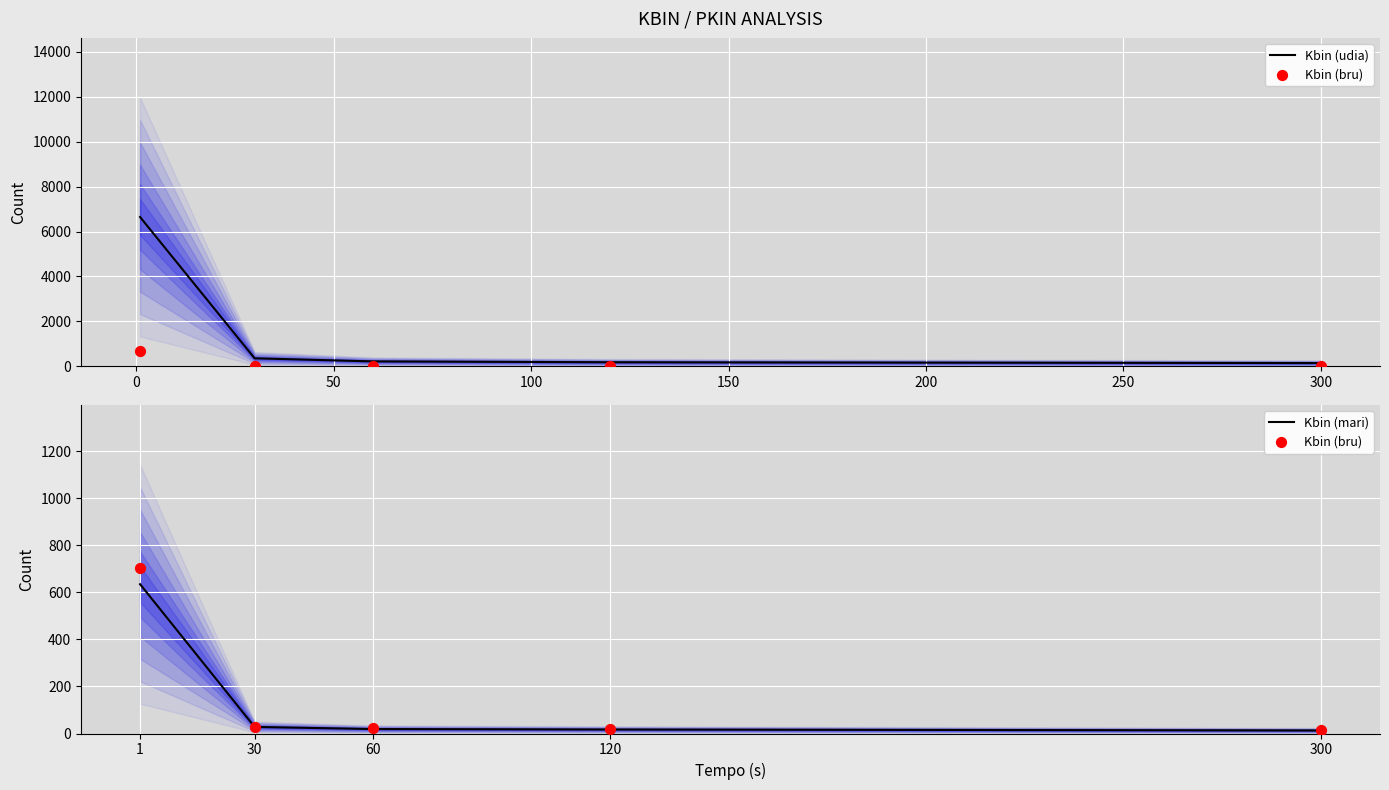

Which series has the largest total across all categories?

Kbin (udia)